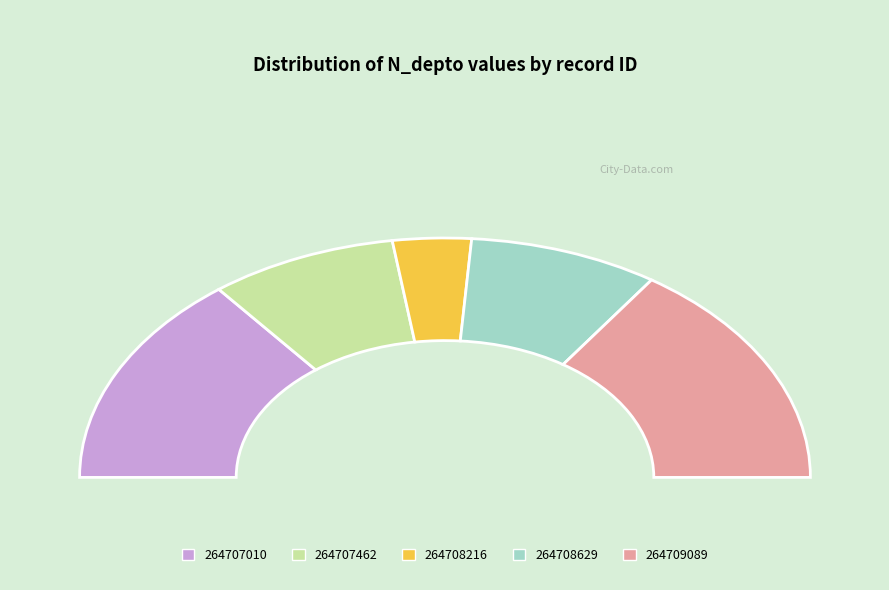

Which category has the smallest portion of the pie?

264708216